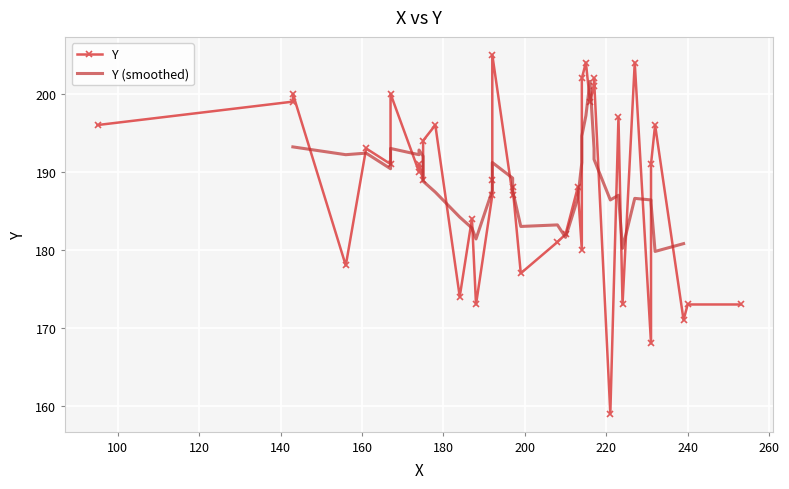

The value at 15 is 39. True or false?

False